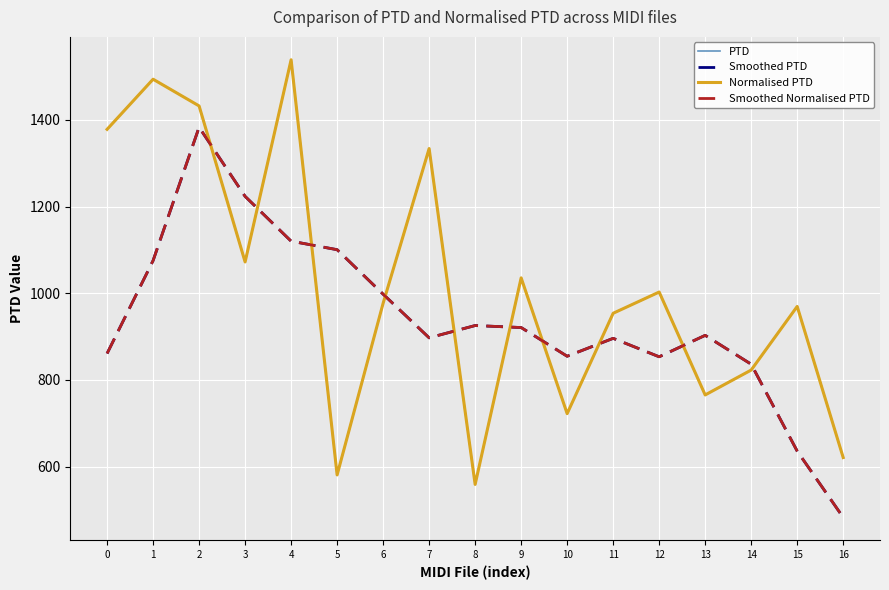

Which series has the largest range (max minus min)?

PTD